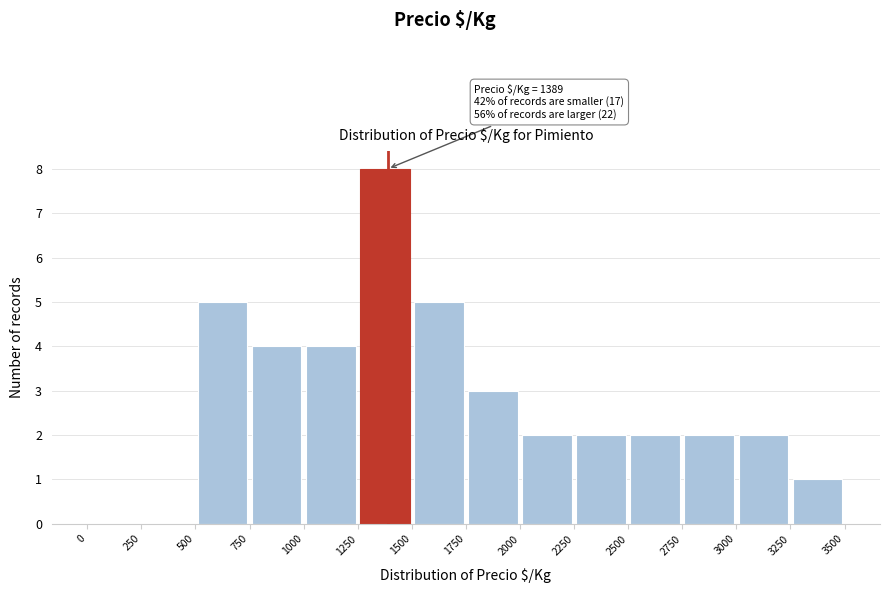

Which range on the x-axis has the tallest bar?

1250 to 1500